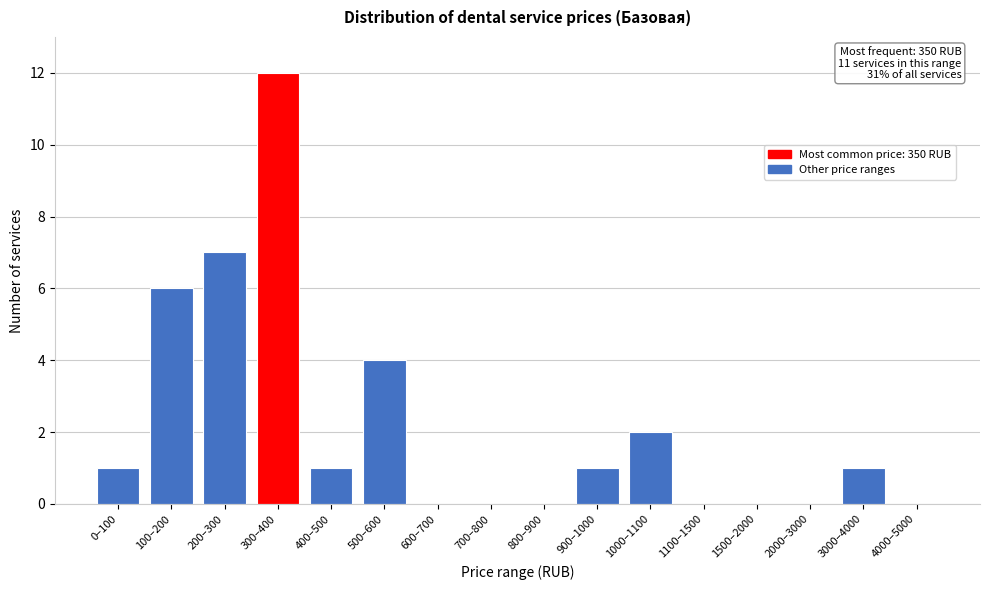

Reading left to right, transcribe all the data shown in this chart.

0–100=1	100–200=6	200–300=7	300–400=12	400–500=1	500–600=4	600–700=0	700–800=0	800–900=0	900–1000=1	1000–1100=2	1100–1500=0	1500–2000=0	2000–3000=0	3000–4000=1	4000–5000=0